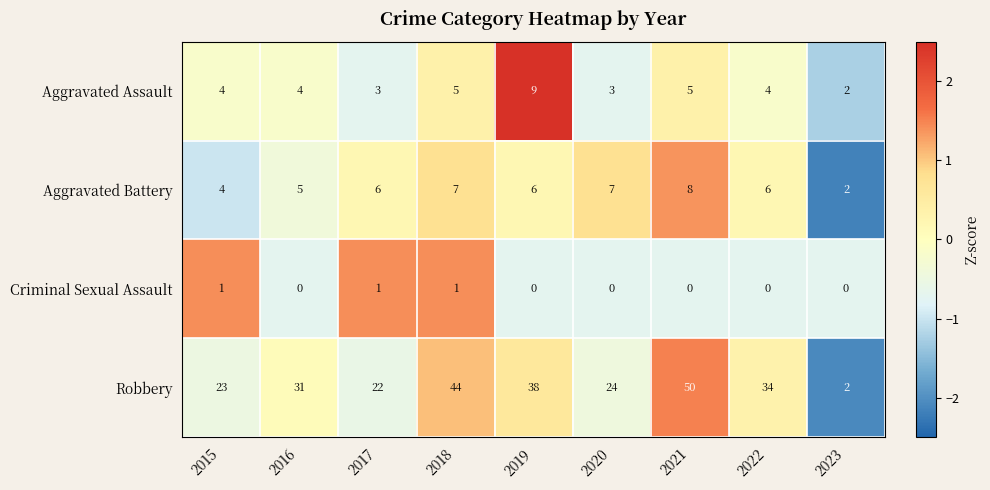

The Criminal Sexual Assault series shows 0 at 2018. True or false?

False